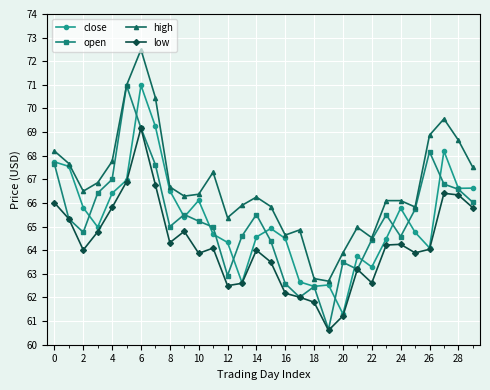

What is the value of the high point at the 18th from the left?

64.9